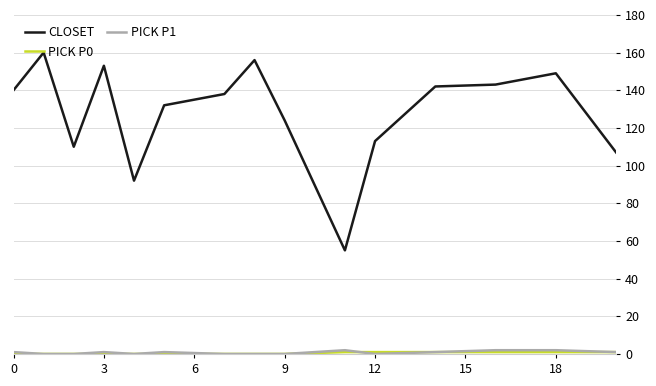

Which series has the largest range (max minus min)?

CLOSET